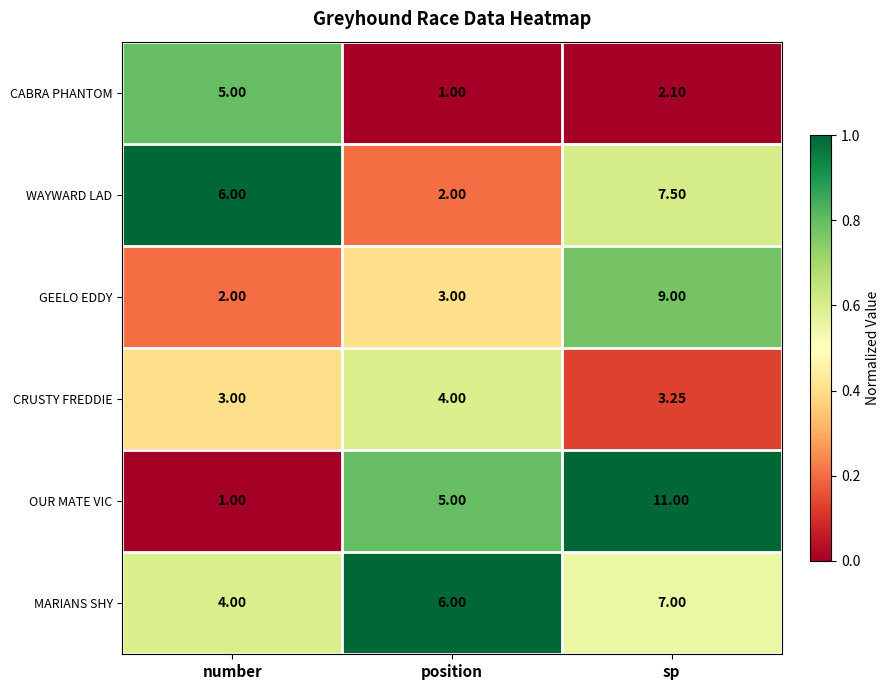

Which series has the widest spread of values?

OUR MATE VIC